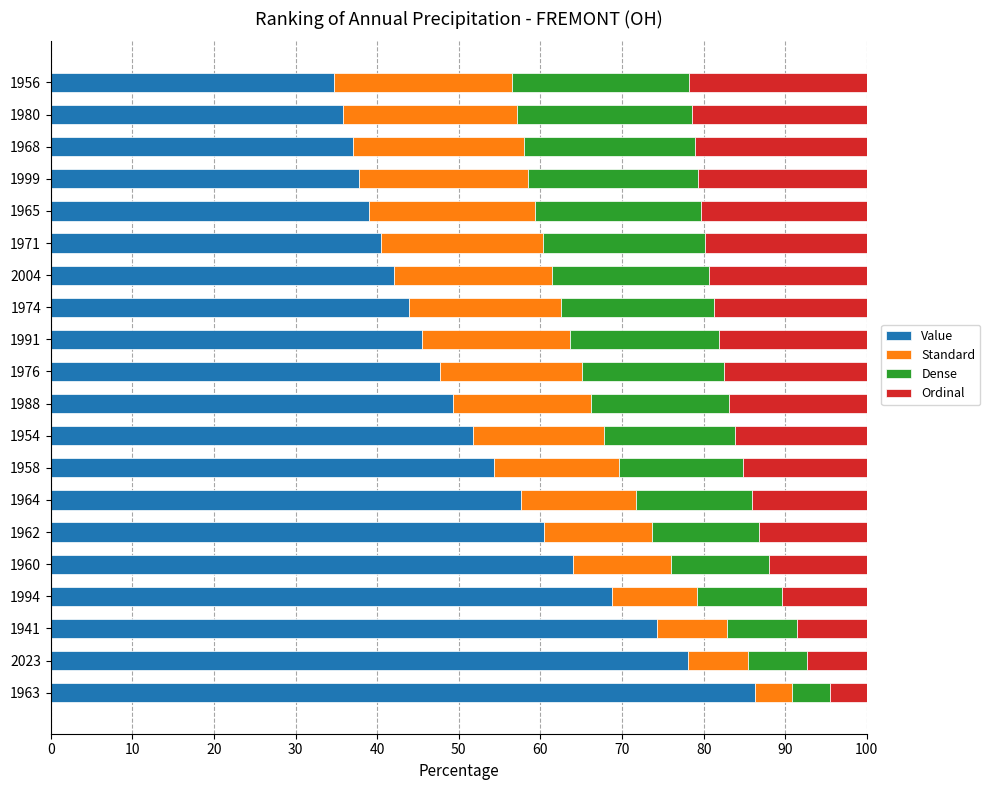

Is it true that Value equals 48.7 at 1963?

False